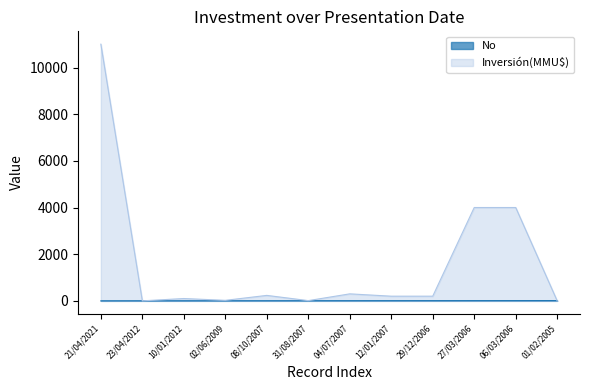

The value of No at 02/06/2009 is 7. True or false?

False